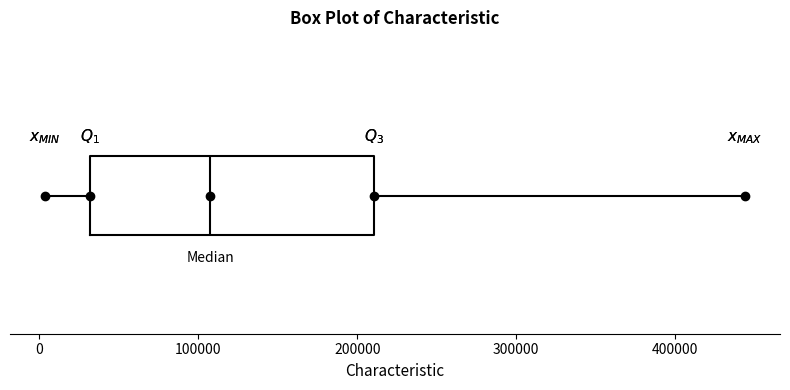

Transcribe this box plot: give where the median line is, the range the box spans, and where the two whiskers end, as read against the x-axis. The values are not printed on the chart, so give them approximately, as read against the axis.

median 110000, box 30000 to 210000, whiskers 0 to 440000